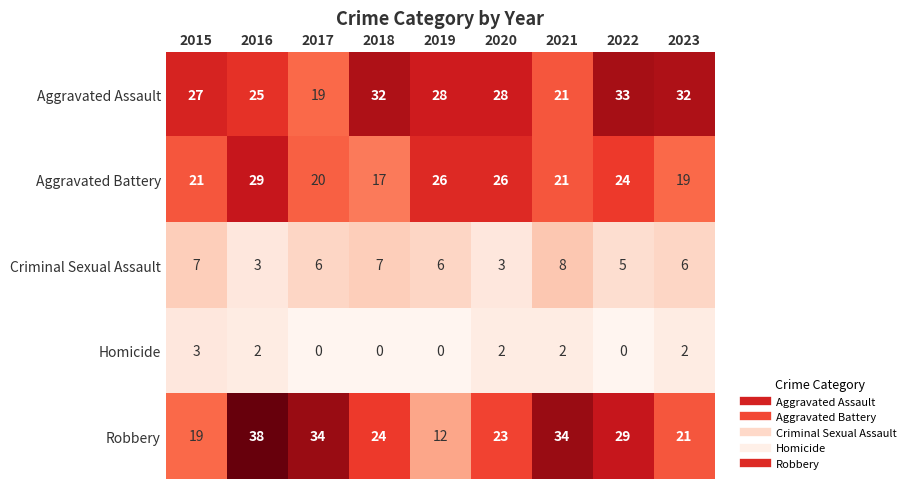

Is it true that Aggravated Battery equals 21 at 2021?

True